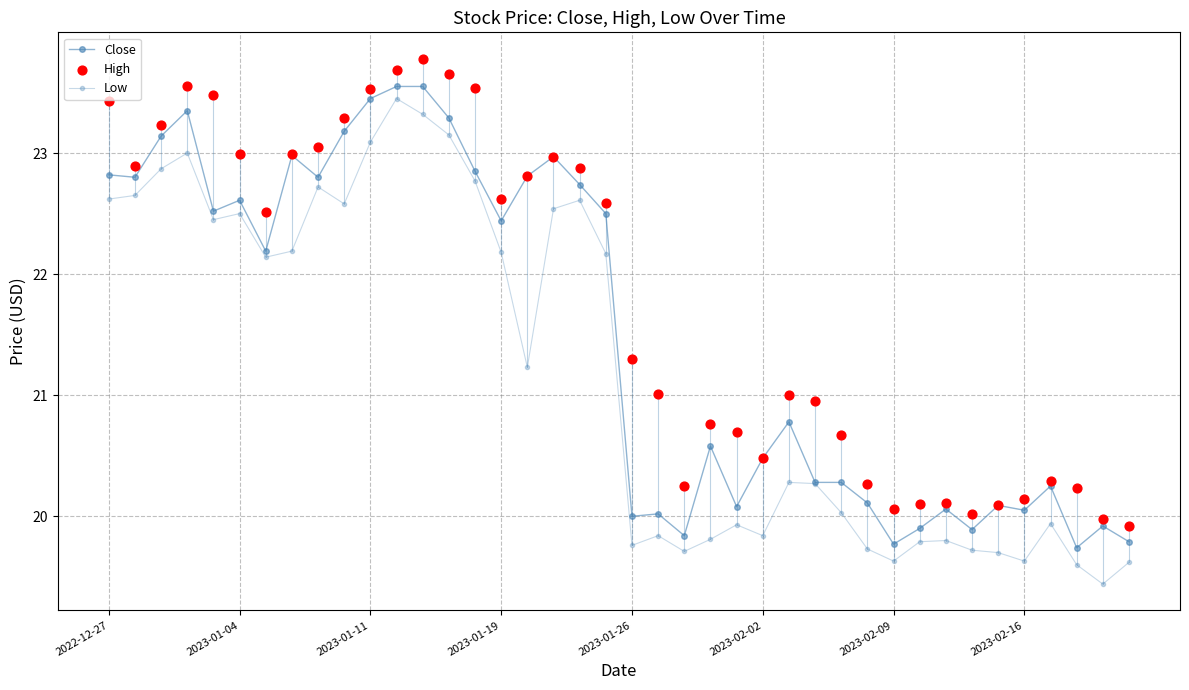

How many data points in Close are above 22?

20